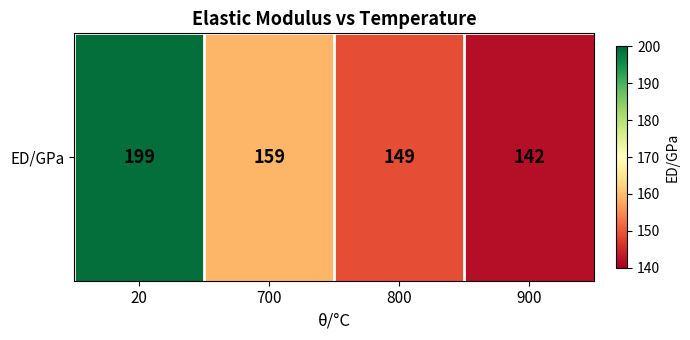

The chart shows a value of 29 at 900. True or false?

False